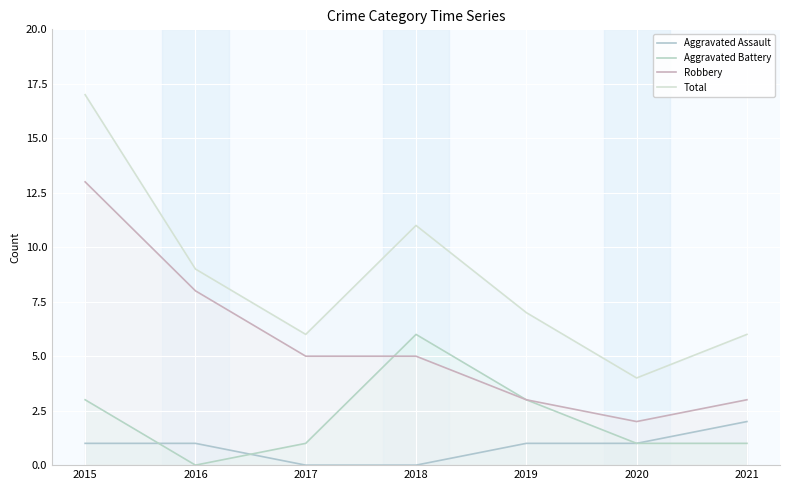

How many lines are shown in the chart?

4